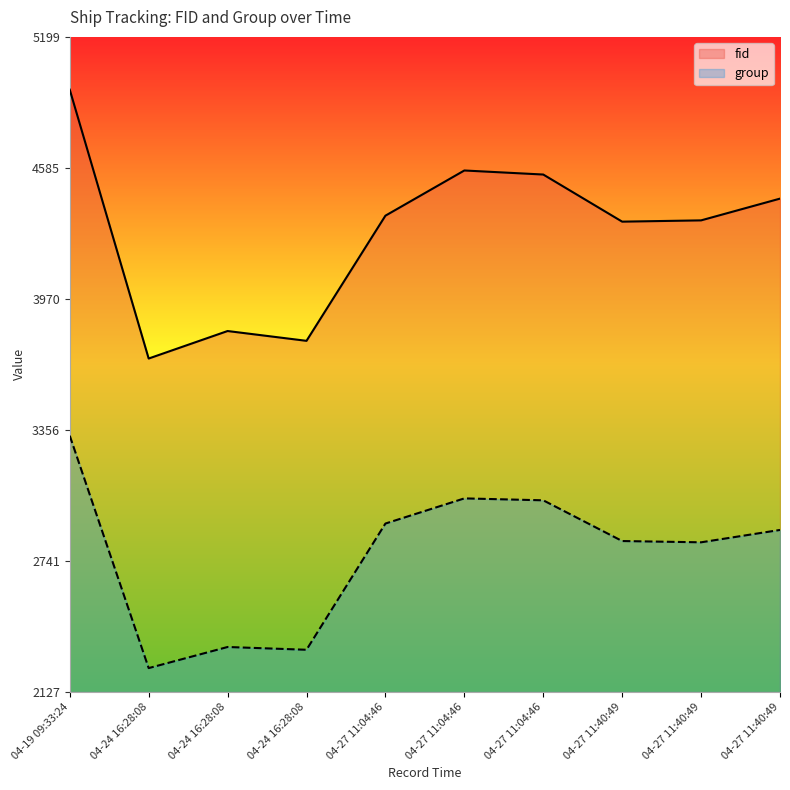

Reading left to right, list all the values displayed in this chart.

fid: 4952	3691	3820	3774	4361	4573	4554	4333	4339	4441
group: 3329	2239	2338	2325	2917	3035	3026	2835	2829	2887